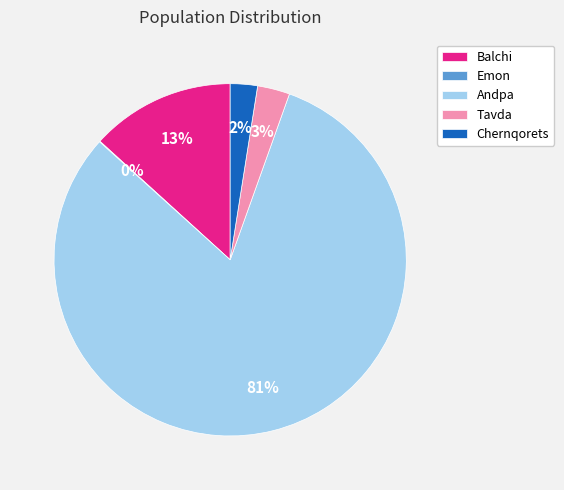

Is the sum of Andpa and Tavda greater than half?

Yes